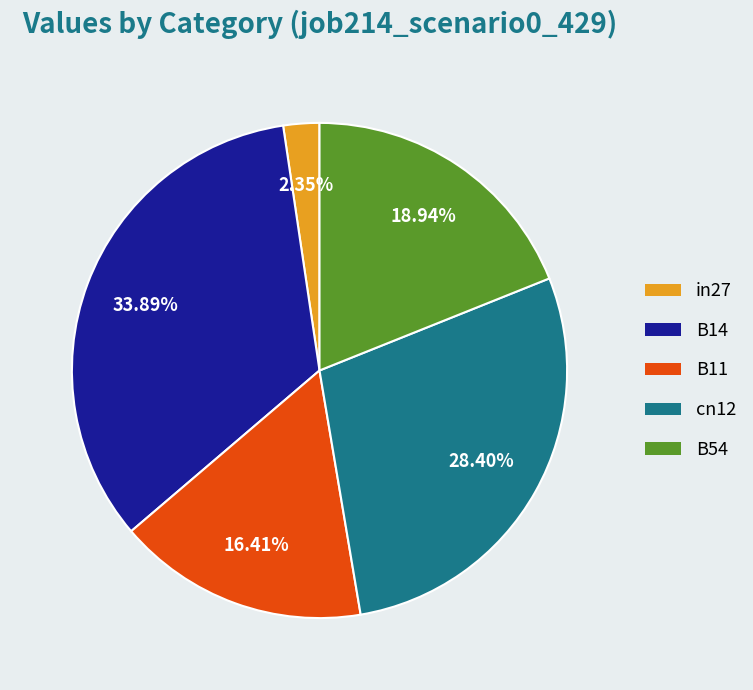

How many slices are in this pie chart?

5